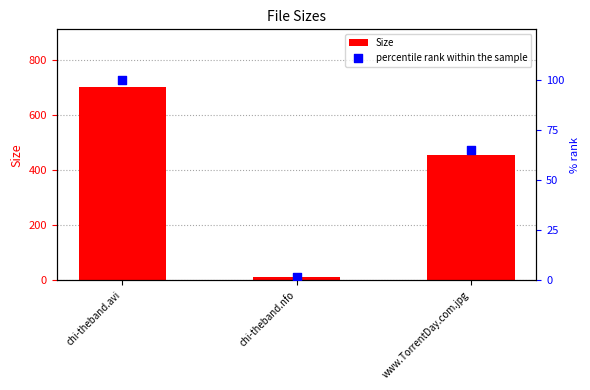

Which series has the largest total across all categories?

Size